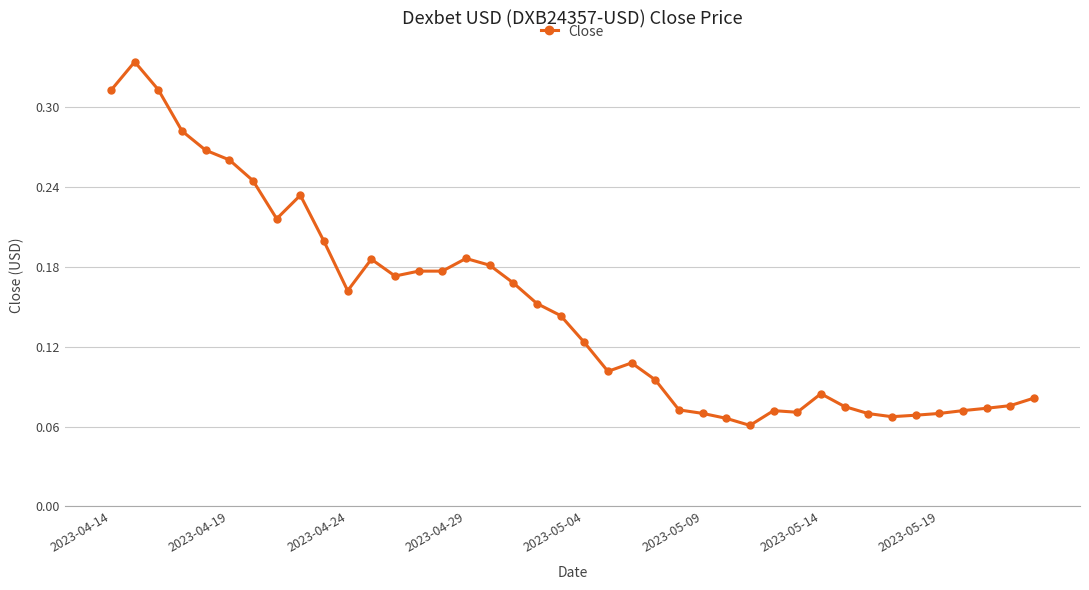

True or false: the data has more than 0 interior local peaks.

True